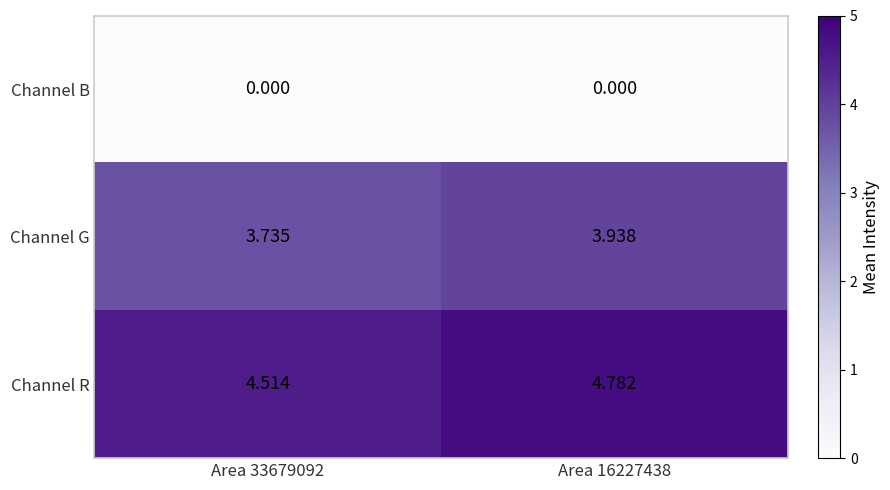

Between Area 33679092 and Area 16227438, which series saw the biggest shift?

Channel R